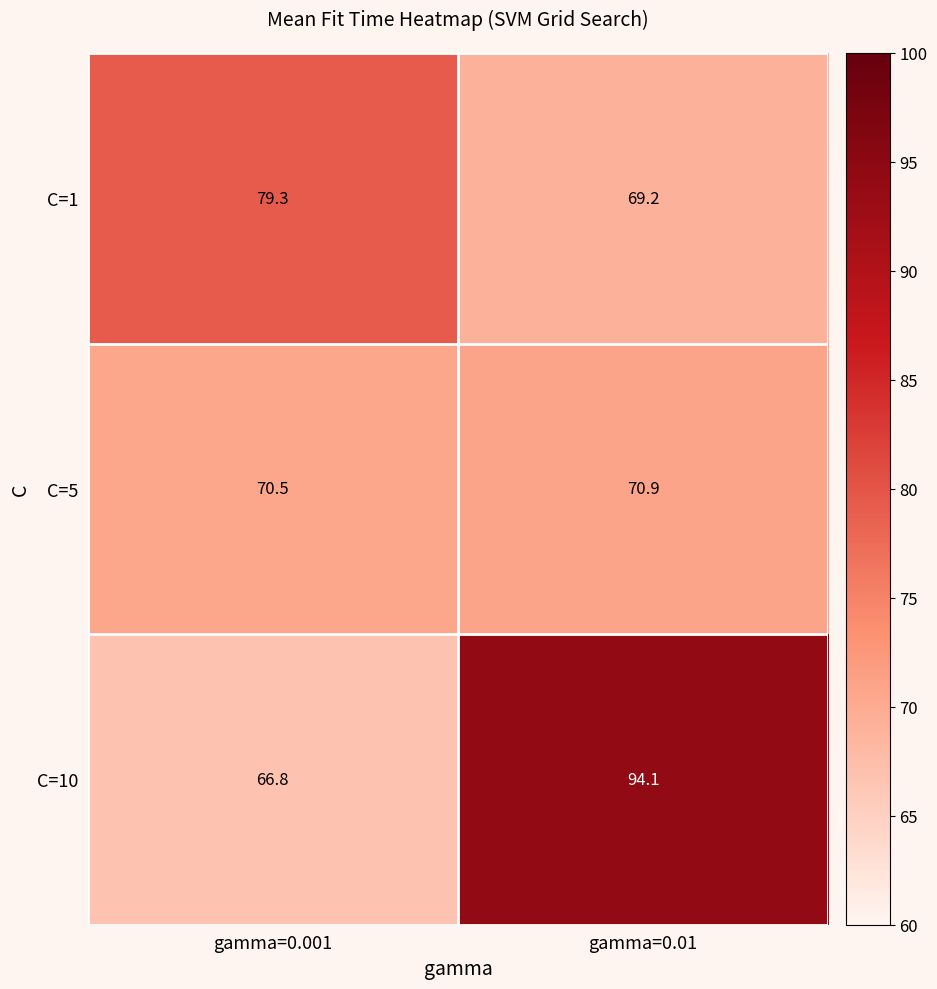

What is the total value across all series at gamma=0.01?

234.2